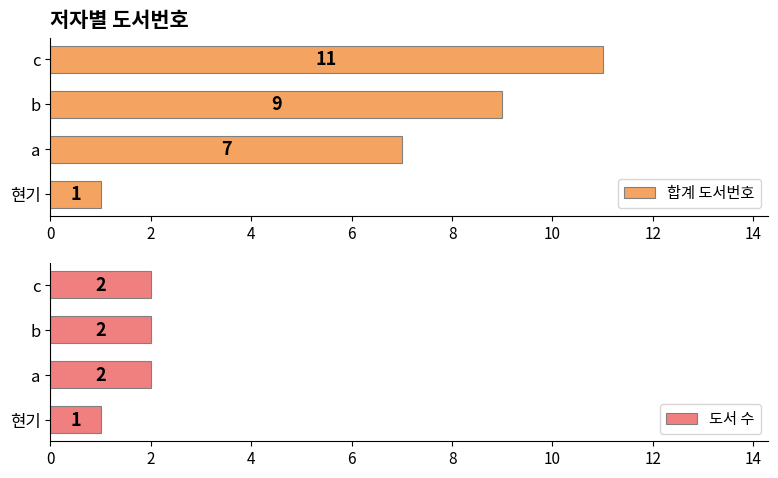

What is the value of the 합계 도서번호 bar at the 3rd from the left?

9